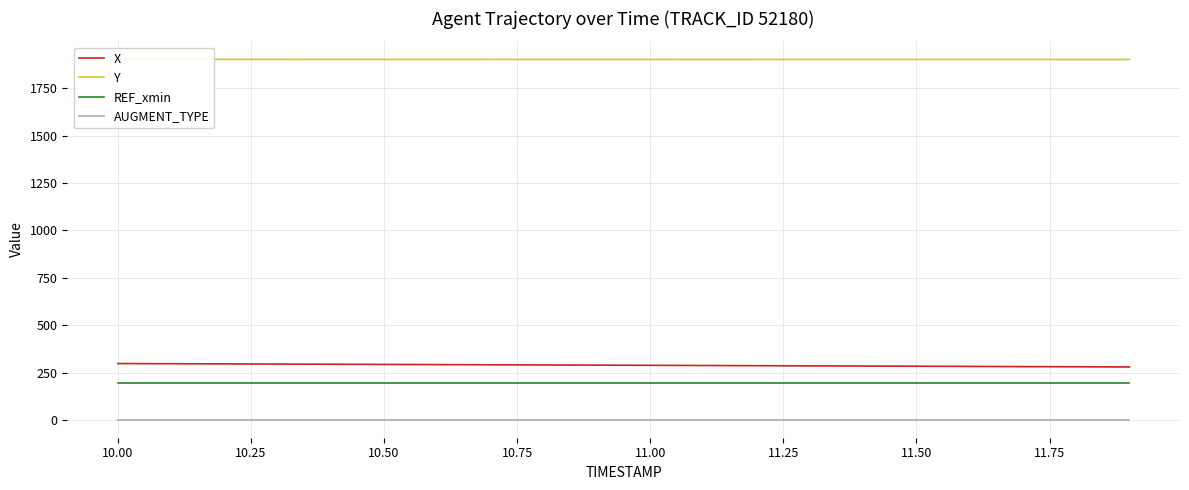

Is this an area chart (filled region under the line)?

No